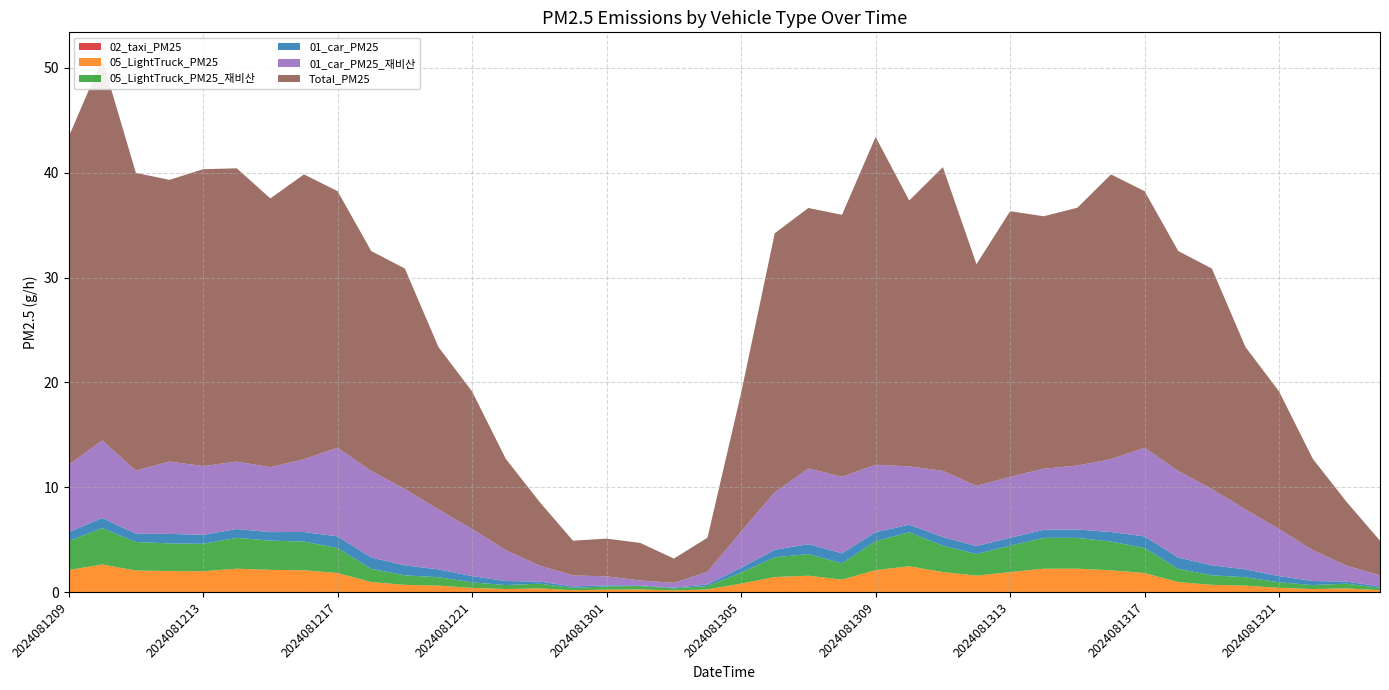

Reading right to left, extract all data points from this chart.

02_taxi_PM25: 2024081400=0.0	2024081323=0.0	2024081322=0.0	2024081321=0.0	2024081320=0.0	2024081319=0.0	2024081318=0.0	2024081317=0.0	2024081316=0.0	2024081315=0.0	2024081314=0.0	2024081313=0.0	2024081312=0.0	2024081311=0.0	2024081310=0.0	2024081309=0.0	2024081308=0.0	2024081307=0.0	2024081306=0.0	2024081305=0.0	2024081304=0.0	2024081303=0.0	2024081302=0.0	2024081301=0.0	2024081300=0.0	2024081223=0.0	2024081222=0.0	2024081221=0.0	2024081220=0.0	2024081219=0.0	2024081218=0.0	2024081217=0.0	2024081216=0.0	2024081215=0.0	2024081214=0.0	2024081213=0.0	2024081212=0.0	2024081211=0.0	2024081210=0.0	2024081209=0.0
05_LightTruck_PM25: 2024081400=0.2	2024081323=0.3	2024081322=0.3	2024081321=0.4	2024081320=0.6	2024081319=0.7	2024081318=0.9	2024081317=1.8	2024081316=2.1	2024081315=2.2	2024081314=2.2	2024081313=1.9	2024081312=1.6	2024081311=1.9	2024081310=2.4	2024081309=2.1	2024081308=1.2	2024081307=1.6	2024081306=1.4	2024081305=0.8	2024081304=0.2	2024081303=0.2	2024081302=0.2	2024081301=0.2	2024081300=0.2	2024081223=0.3	2024081222=0.3	2024081221=0.4	2024081220=0.6	2024081219=0.7	2024081218=0.9	2024081217=1.8	2024081216=2.1	2024081215=2.1	2024081214=2.2	2024081213=2.0	2024081212=2.0	2024081211=2.1	2024081210=2.6	2024081209=2.1
05_LightTruck_PM25_재비산: 2024081400=0.2	2024081323=0.5	2024081322=0.4	2024081321=0.5	2024081320=0.8	2024081319=0.9	2024081318=1.3	2024081317=2.4	2024081316=2.7	2024081315=2.9	2024081314=2.9	2024081313=2.5	2024081312=2.1	2024081311=2.5	2024081310=3.2	2024081309=2.8	2024081308=1.6	2024081307=2.1	2024081306=1.9	2024081305=1.1	2024081304=0.3	2024081303=0.2	2024081302=0.3	2024081301=0.3	2024081300=0.2	2024081223=0.5	2024081222=0.4	2024081221=0.5	2024081220=0.8	2024081219=0.9	2024081218=1.3	2024081217=2.4	2024081216=2.7	2024081215=2.8	2024081214=2.9	2024081213=2.6	2024081212=2.6	2024081211=2.7	2024081210=3.5	2024081209=2.8
01_car_PM25: 2024081400=0.1	2024081323=0.2	2024081322=0.4	2024081321=0.6	2024081320=0.7	2024081319=1.0	2024081318=1.1	2024081317=1.1	2024081316=0.9	2024081315=0.8	2024081314=0.8	2024081313=0.8	2024081312=0.8	2024081311=0.8	2024081310=0.7	2024081309=0.8	2024081308=1.0	2024081307=0.9	2024081306=0.7	2024081305=0.5	2024081304=0.2	2024081303=0.1	2024081302=0.1	2024081301=0.1	2024081300=0.1	2024081223=0.2	2024081222=0.4	2024081221=0.6	2024081220=0.7	2024081219=1.0	2024081218=1.1	2024081217=1.1	2024081216=0.9	2024081215=0.8	2024081214=0.8	2024081213=0.9	2024081212=0.9	2024081211=0.8	2024081210=1.0	2024081209=0.8
01_car_PM25_재비산: 2024081400=1.0	2024081323=1.5	2024081322=2.9	2024081321=4.5	2024081320=5.7	2024081319=7.3	2024081318=8.3	2024081317=8.5	2024081316=6.9	2024081315=6.1	2024081314=5.8	2024081313=5.8	2024081312=5.7	2024081311=6.3	2024081310=5.6	2024081309=6.4	2024081308=7.3	2024081307=7.2	2024081306=5.5	2024081305=3.5	2024081304=1.2	2024081303=0.5	2024081302=0.5	2024081301=0.8	2024081300=1.0	2024081223=1.5	2024081222=2.9	2024081221=4.5	2024081220=5.7	2024081219=7.3	2024081218=8.3	2024081217=8.5	2024081216=6.9	2024081215=6.2	2024081214=6.4	2024081213=6.6	2024081212=6.9	2024081211=6.0	2024081210=7.4	2024081209=6.4
Total_PM25: 2024081400=3.3	2024081323=6.1	2024081322=8.7	2024081321=13.1	2024081320=15.5	2024081319=21.0	2024081318=21.0	2024081317=24.5	2024081316=27.2	2024081315=24.6	2024081314=24.1	2024081313=25.3	2024081312=21.2	2024081311=29.0	2024081310=25.4	2024081309=31.3	2024081308=25.0	2024081307=24.9	2024081306=24.7	2024081305=13.2	2024081304=3.3	2024081303=2.3	2024081302=3.6	2024081301=3.6	2024081300=3.3	2024081223=6.1	2024081222=8.7	2024081221=13.1	2024081220=15.5	2024081219=21.0	2024081218=21.0	2024081217=24.5	2024081216=27.2	2024081215=25.6	2024081214=28.0	2024081213=28.3	2024081212=26.9	2024081211=28.4	2024081210=36.4	2024081209=31.3